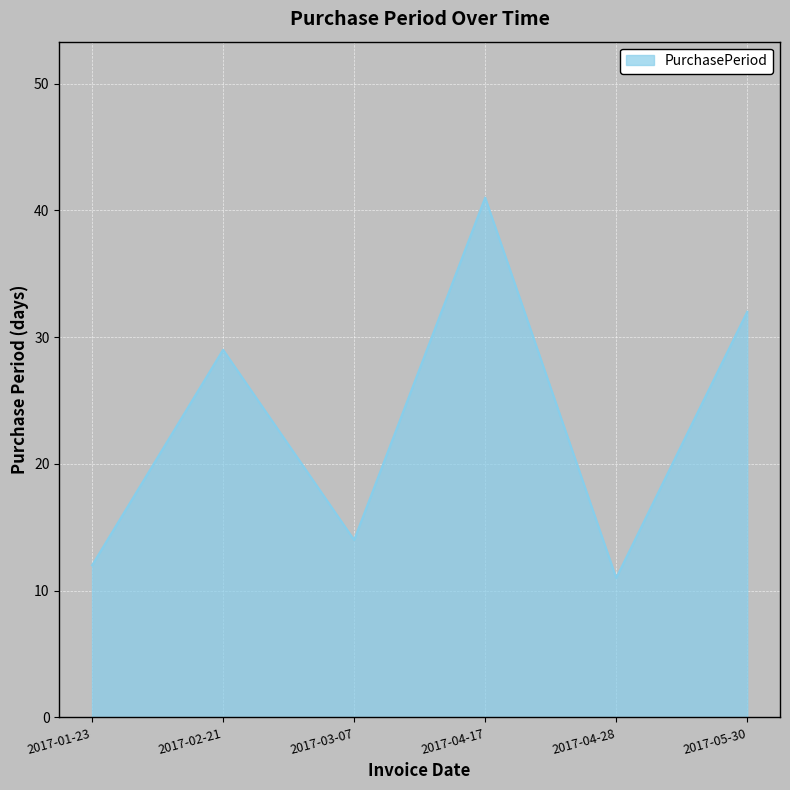

Approximately how many times larger is the value at 2017-04-17 compared to 2017-05-30?

1.3